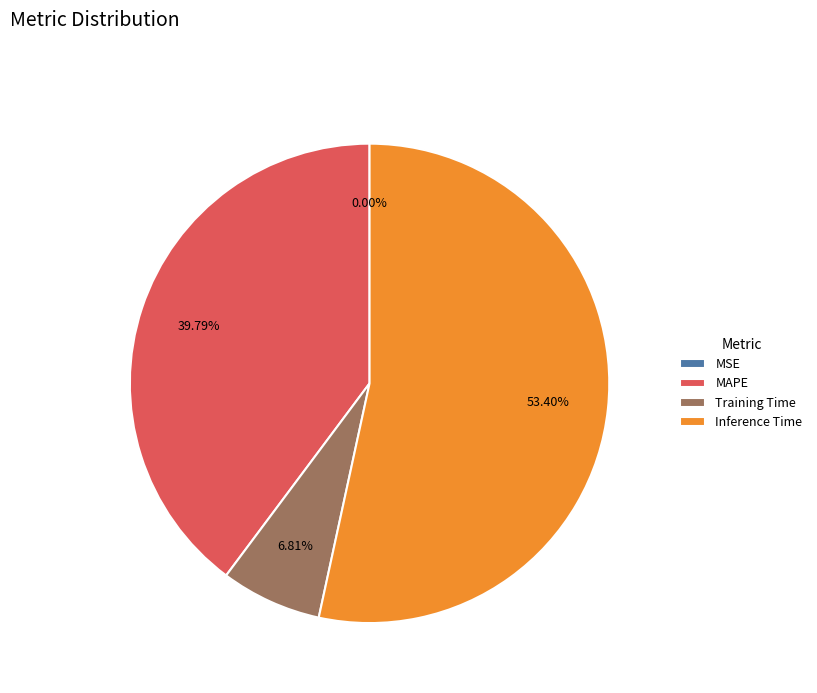

What is the largest slice in the pie chart?

Inference Time